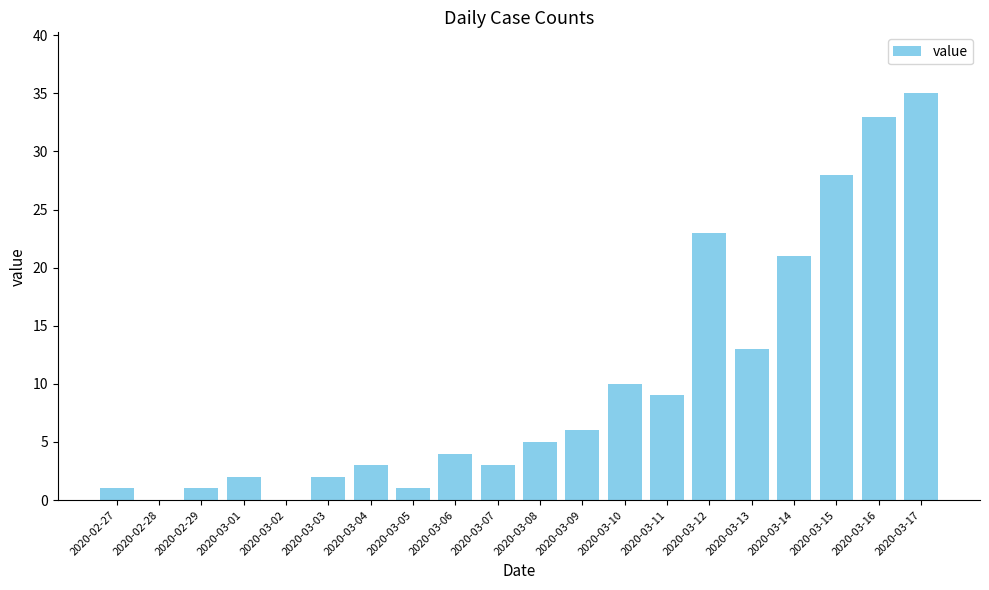

How many categories are shown in the chart?

20